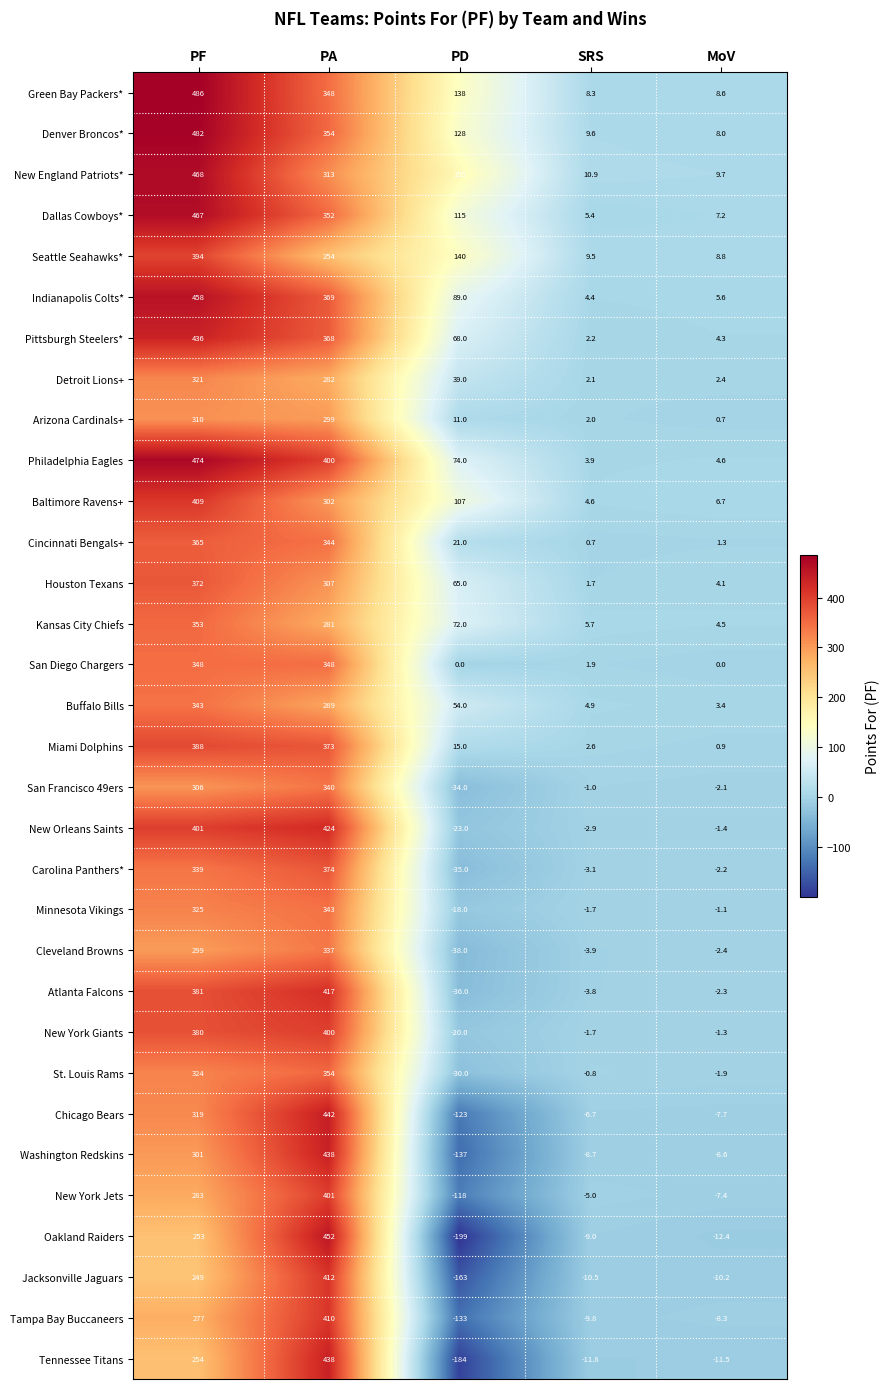

What value does the San Diego Chargers series have at PA?

348.0